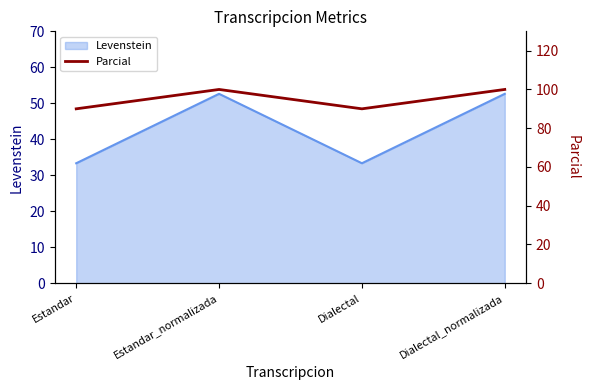

Approximately how many times larger is the value at Dialectal compared to Estandar?

1.0